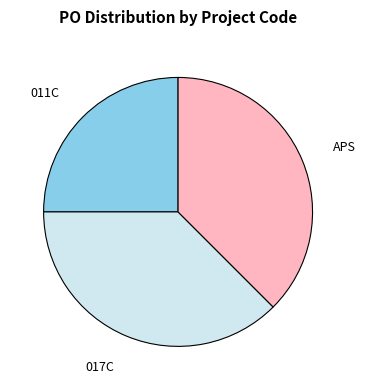

Is the sum of APS and 011C greater than half?

Yes